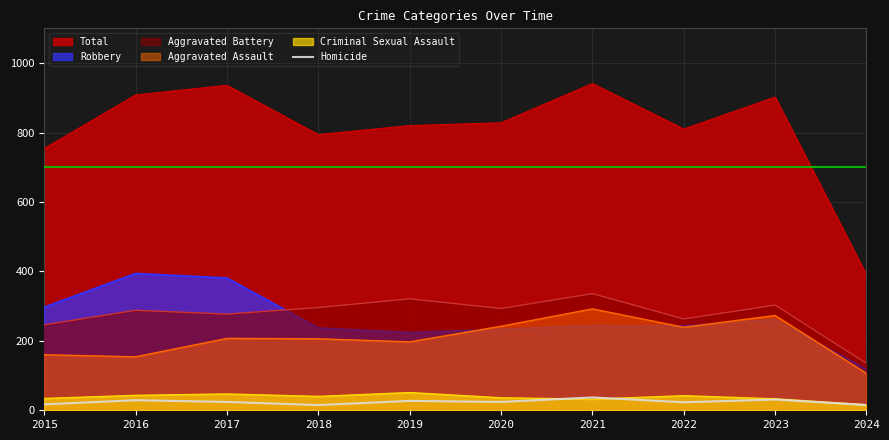

True or false: there are more than 0 points higher than both neighbors.

True